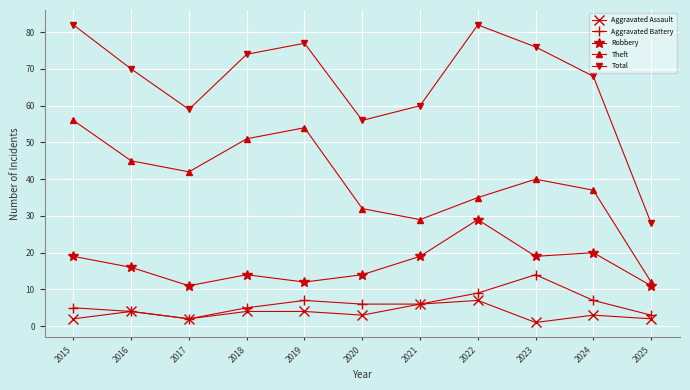

What is the sum of the Aggravated Battery values at 2017 and 2016?

6